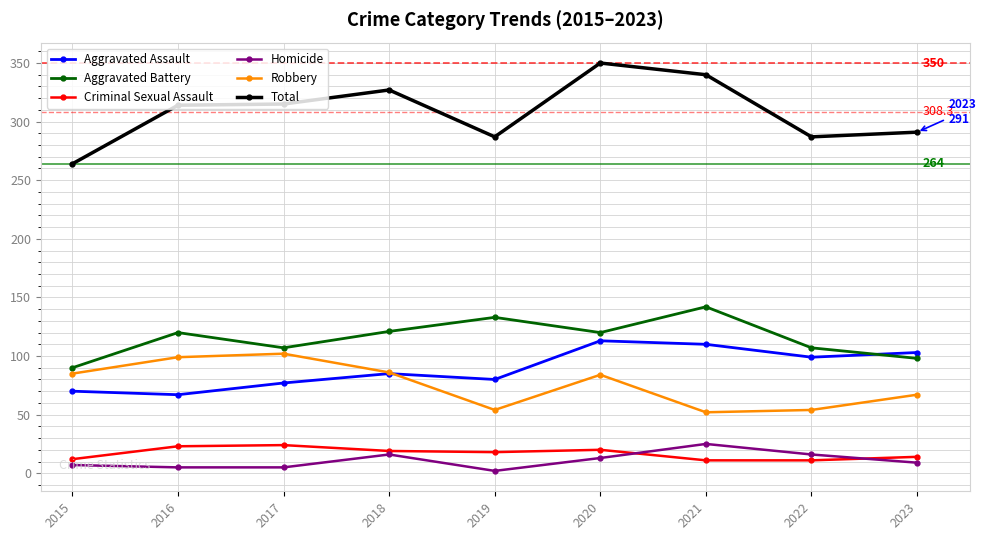

True or false: Aggravated Assault has a value of 99 at 2022.

True